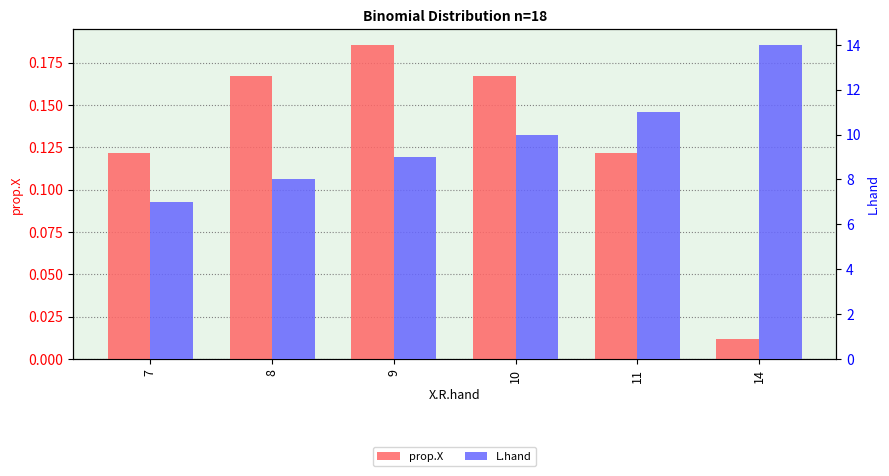

Reading left to right, list all the values displayed in this chart.

prop.X: 7=0.1	8=0.2	9=0.2	10=0.2	11=0.1	14=0.0
L.hand: 7=7.0	8=8.0	9=9.0	10=10.0	11=11.0	14=14.0